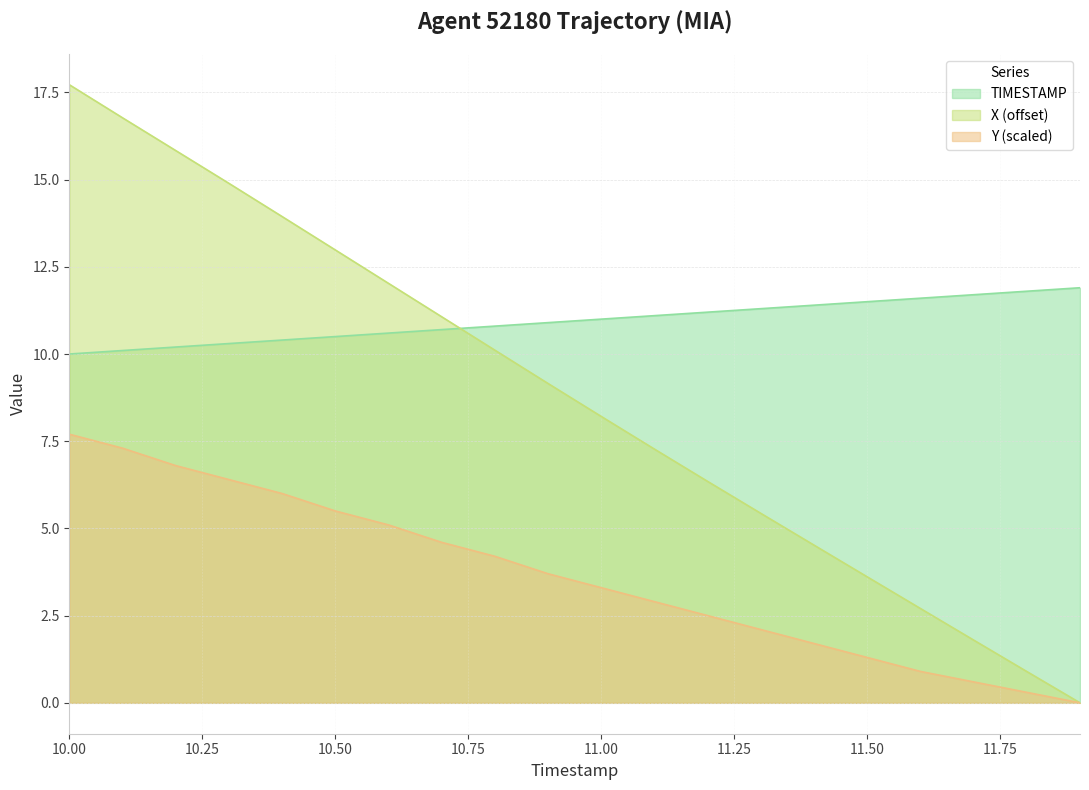

At how many categories does at least one series exceed 9?

20